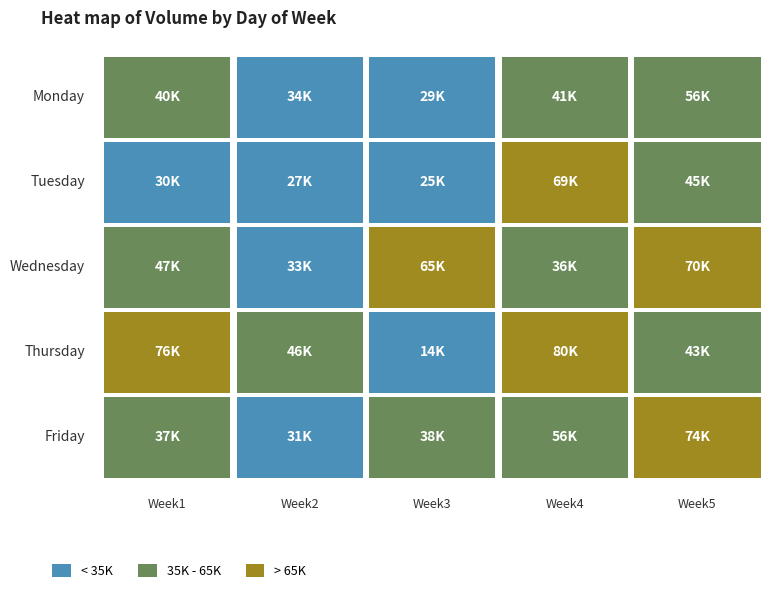

Which series has the largest total across all categories?

Thursday